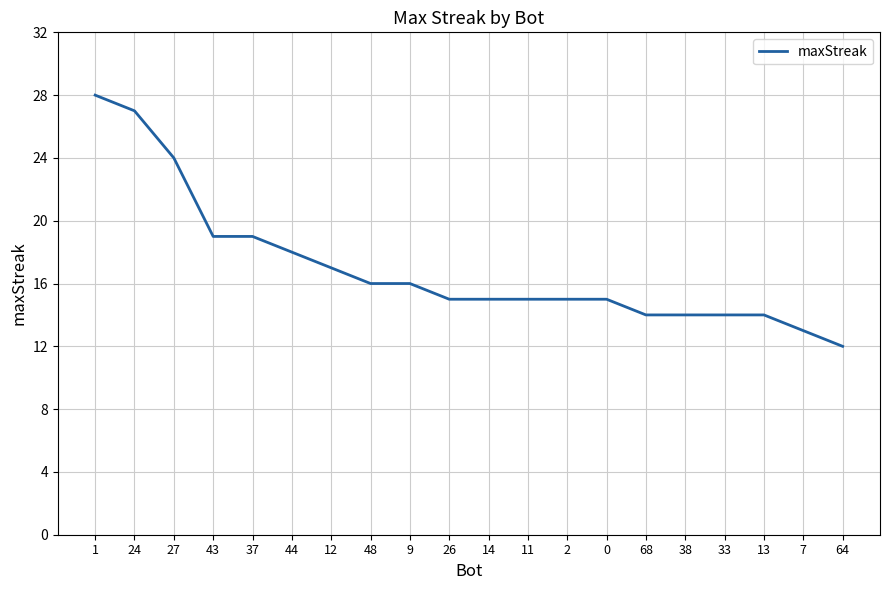

The chart shows a value of 15 at 26. True or false?

True